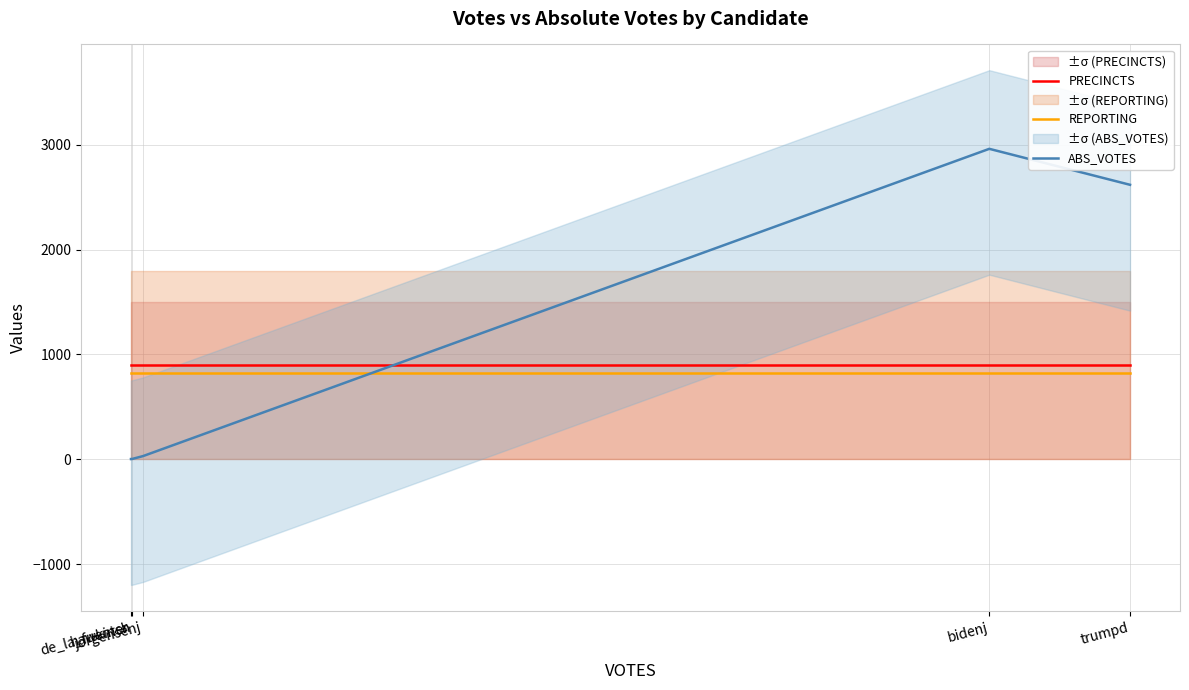

Where is the first local maximum for ABS_VOTES?

bidenj